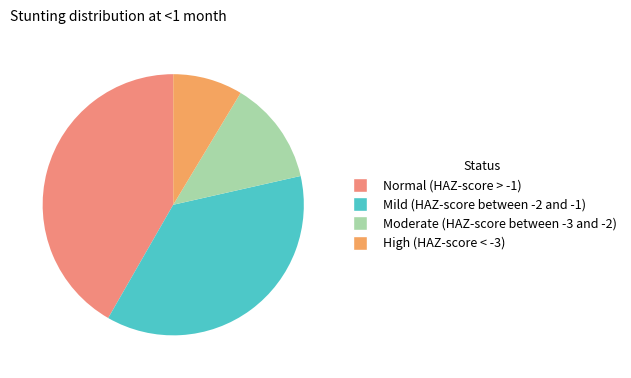

To the nearest percent, what portion does Mild (HAZ-score between -2 and -1) represent?

37%